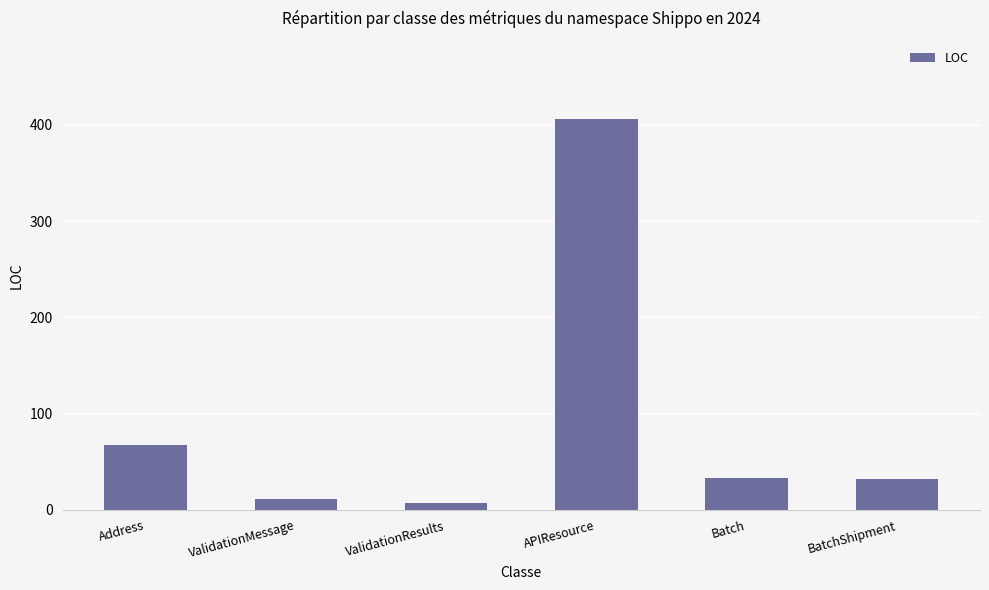

Between ValidationMessage and Address, which is larger?

Address